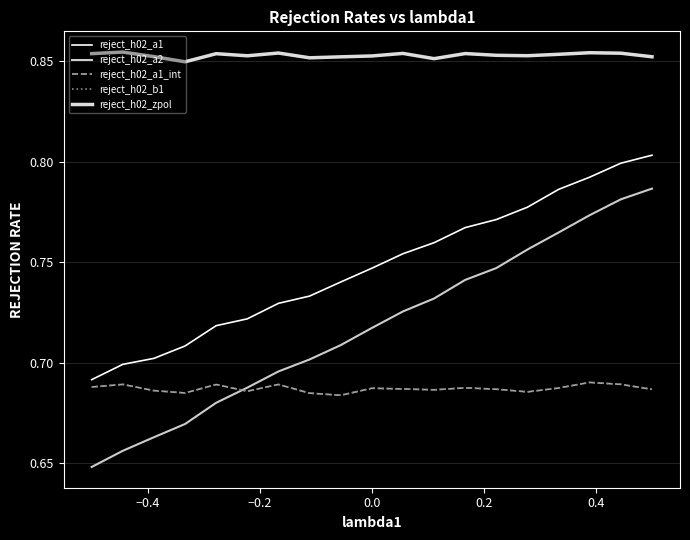

Reading left to right, extract all data points from this chart.

reject_h02_a1: 0.7	0.7	0.7	0.7	0.7	0.7	0.7	0.7	0.7	0.7	0.8	0.8	0.8	0.8	0.8	0.8	0.8	0.8	0.8
reject_h02_a2: 0.6	0.7	0.7	0.7	0.7	0.7	0.7	0.7	0.7	0.7	0.7	0.7	0.7	0.7	0.8	0.8	0.8	0.8	0.8
reject_h02_a1_int: 0.7	0.7	0.7	0.7	0.7	0.7	0.7	0.7	0.7	0.7	0.7	0.7	0.7	0.7	0.7	0.7	0.7	0.7	0.7
reject_h02_b1: 0.7	0.7	0.7	0.7	0.7	0.7	0.7	0.7	0.7	0.7	0.7	0.7	0.7	0.7	0.7	0.7	0.7	0.7	0.7
reject_h02_zpol: 0.9	0.9	0.9	0.8	0.9	0.9	0.9	0.9	0.9	0.9	0.9	0.9	0.9	0.9	0.9	0.9	0.9	0.9	0.9